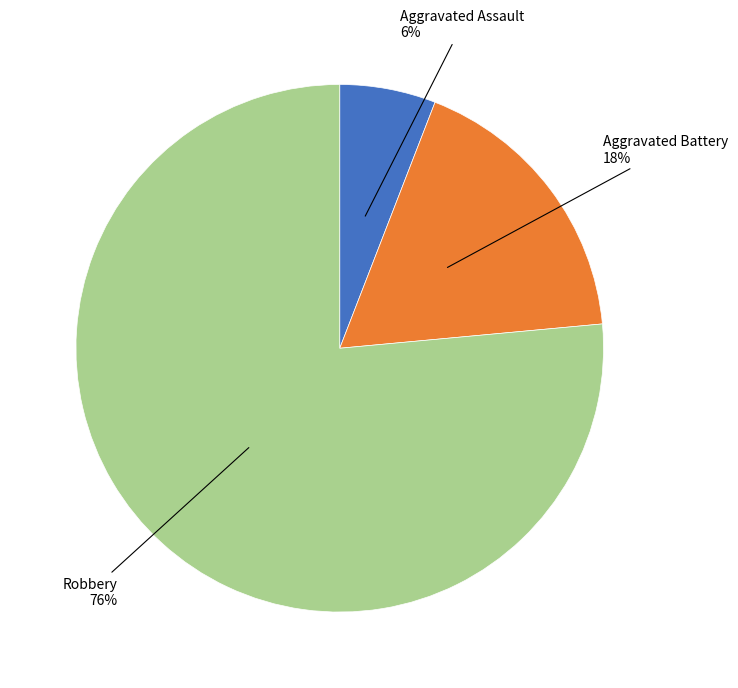

What percentage is the Robbery slice, to the nearest percent?

76%